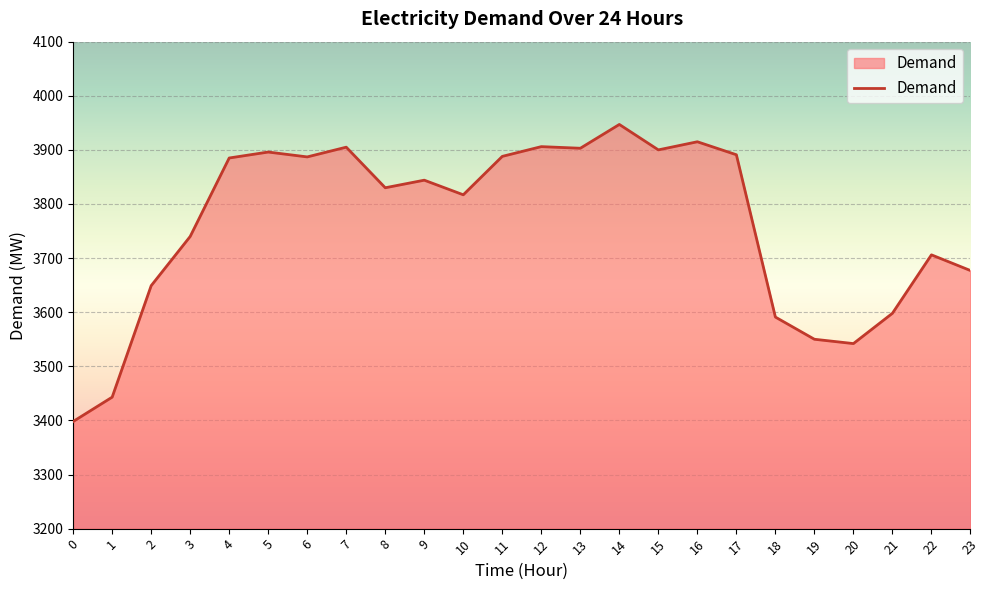

What is the difference between the values at 14 and 18?

356